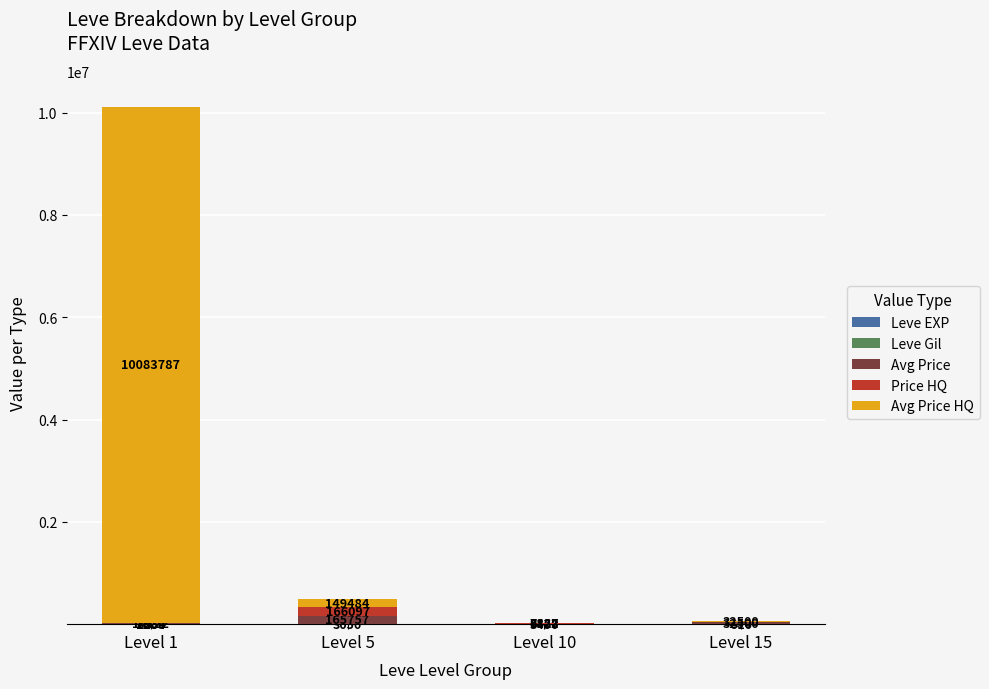

What is the total value across all series at Level 5?

484410